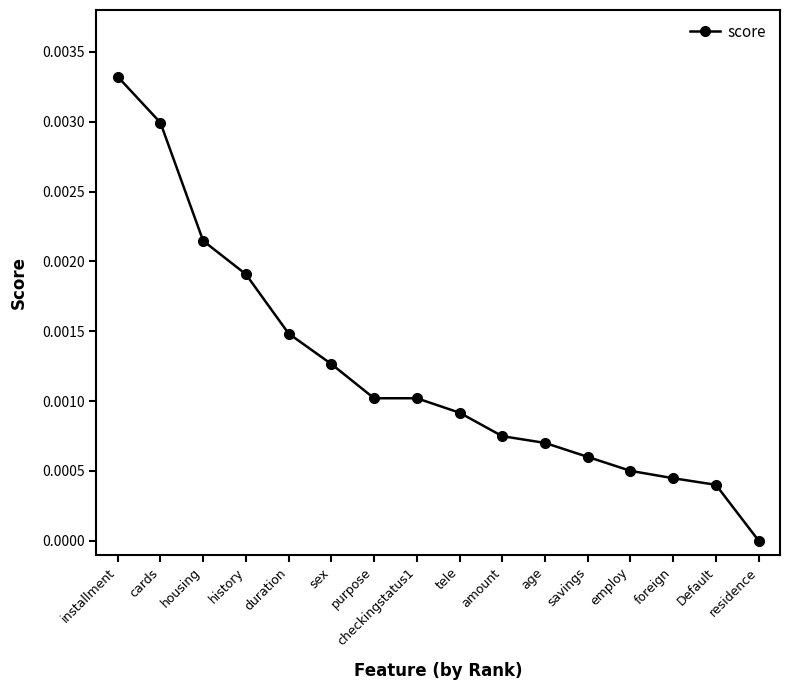

Which has a higher value, checkingstatus1 or savings?

checkingstatus1